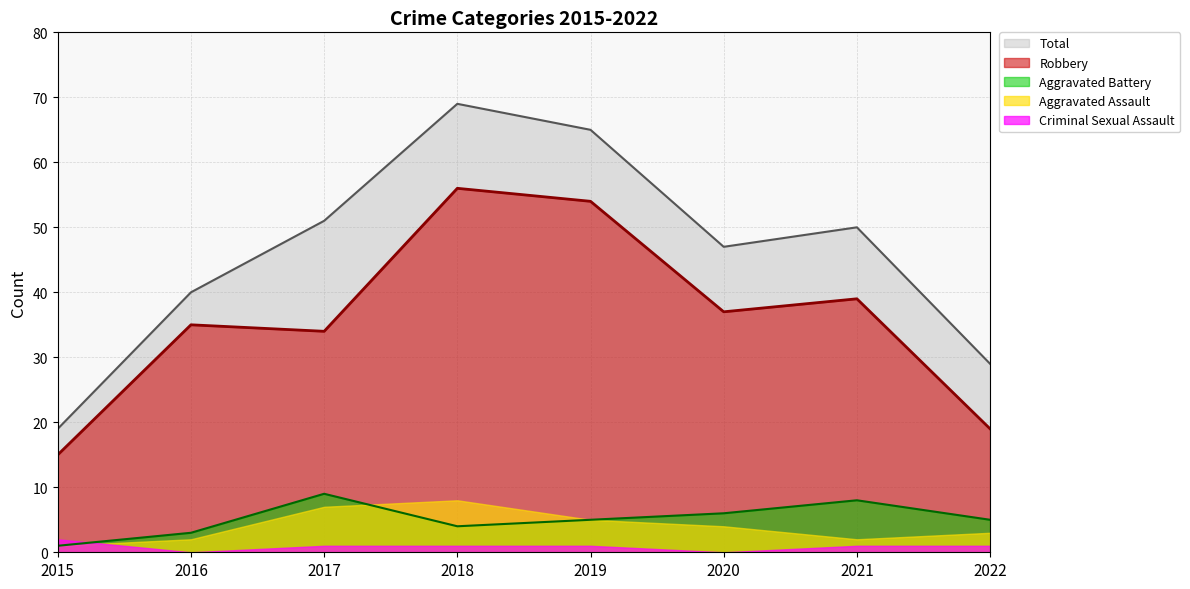

At which label does Total first exceed 50?

2017